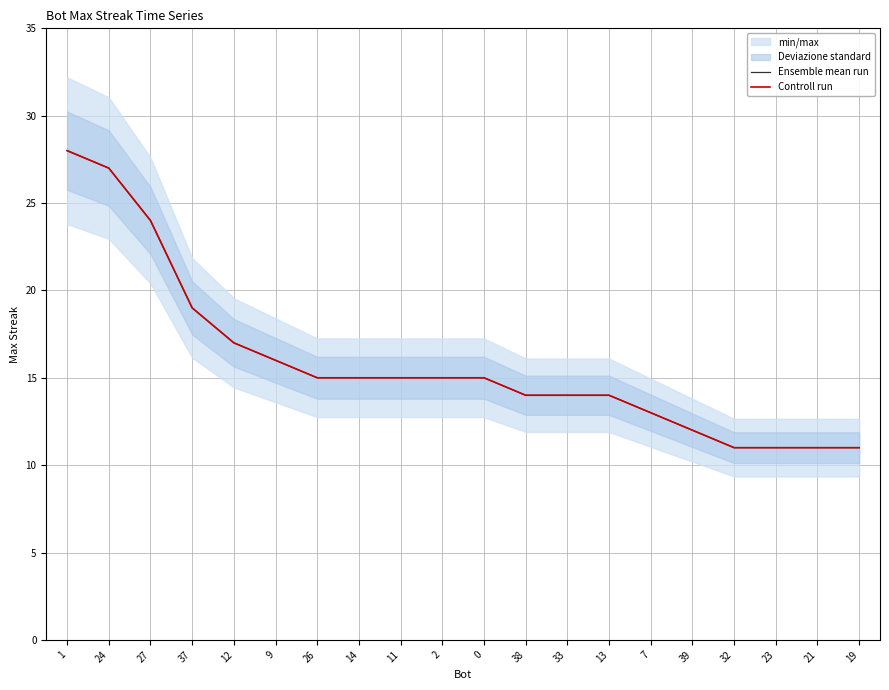

What is the sum of all Controll run values?

317